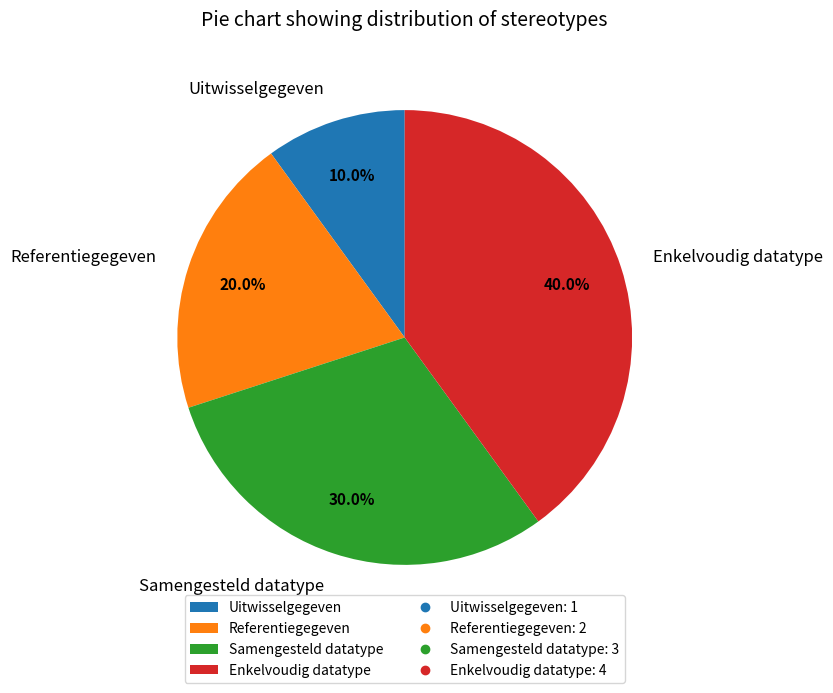

How many slices are in this pie chart?

4